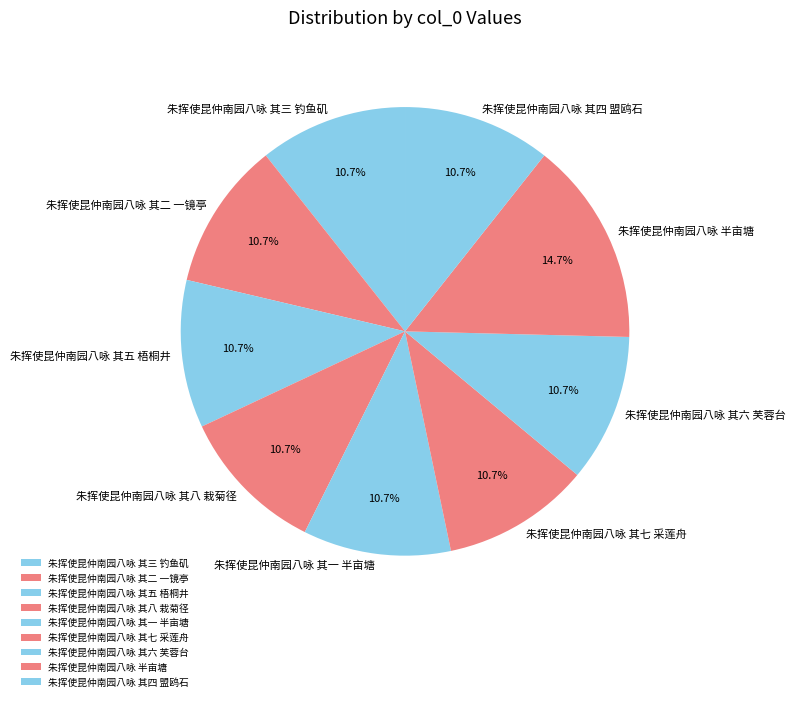

Combined, what portion of the pie is 朱挥使昆仲南园八咏 其七 采莲舟 and 朱挥使昆仲南园八咏 其三 钓鱼矶?

21.3%